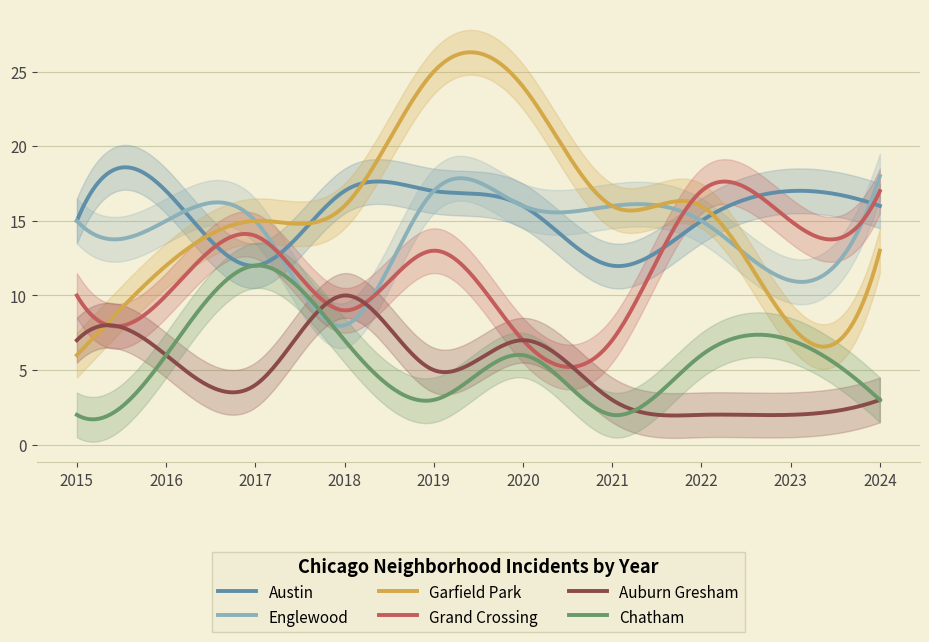

How many interior local peaks does the Grand Crossing series have?

3